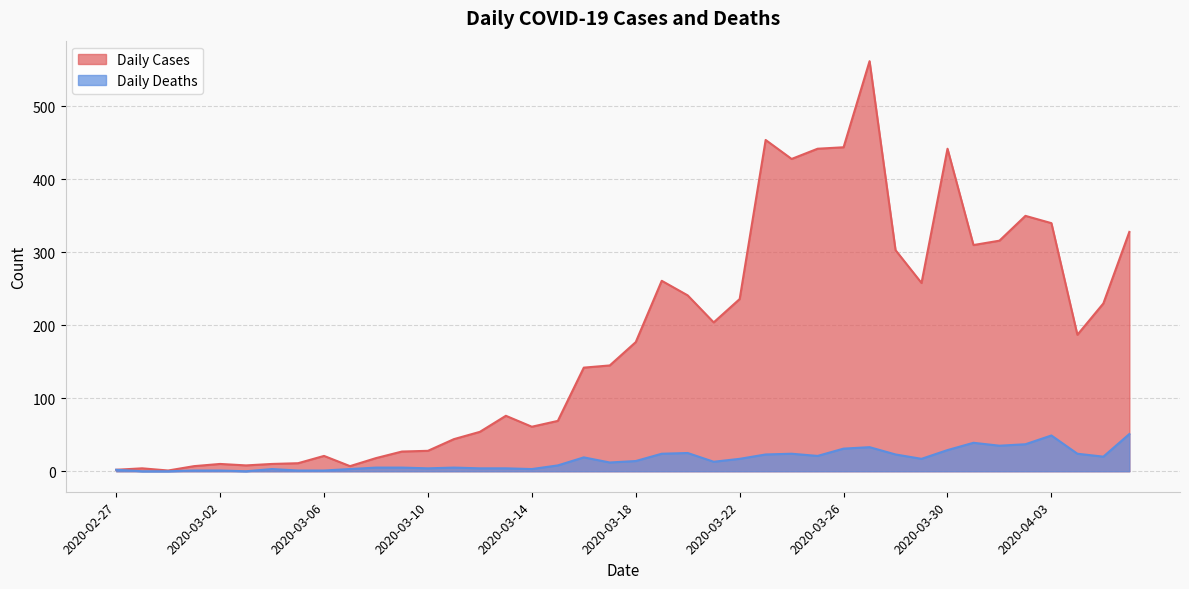

List the series in order of their overall mean, highest first.

Daily Cases, Daily Deaths